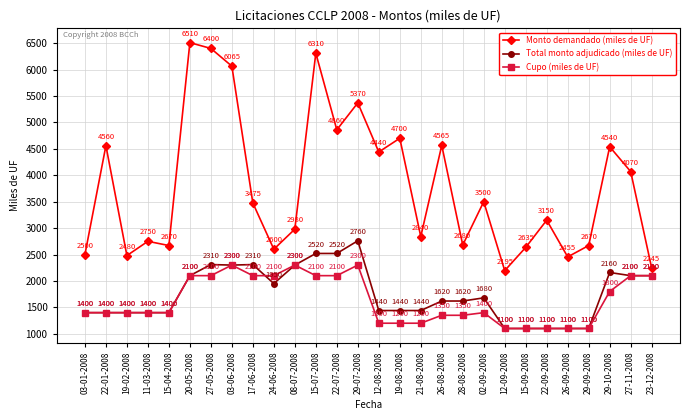

At which category does Monto demandado (miles de UF) reach its first local peak?

22-01-2008